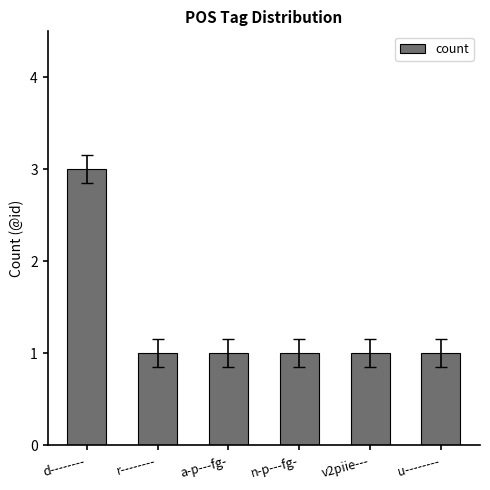

True or false: the data shows 1 at v2piie---.

True